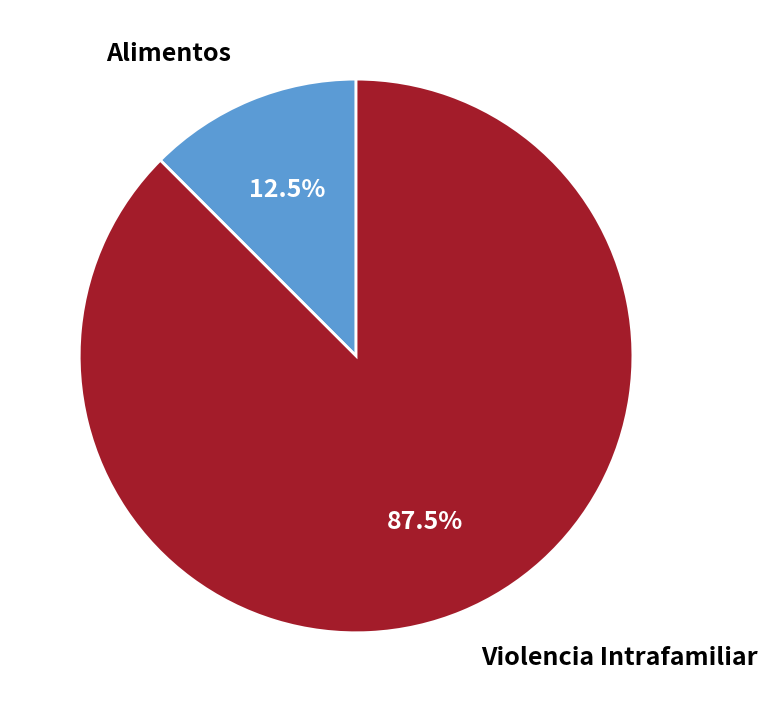

Does any single category account for the majority?

Yes